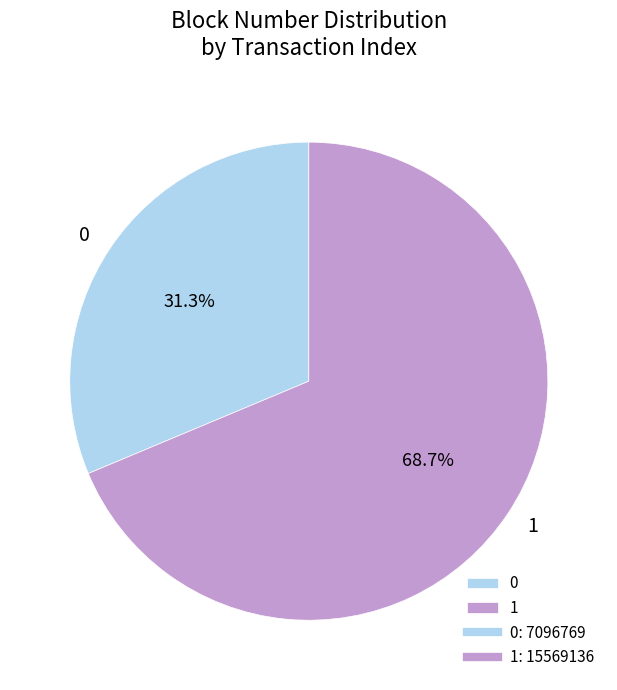

True or false: 1 accounts for 78% of the total.

False